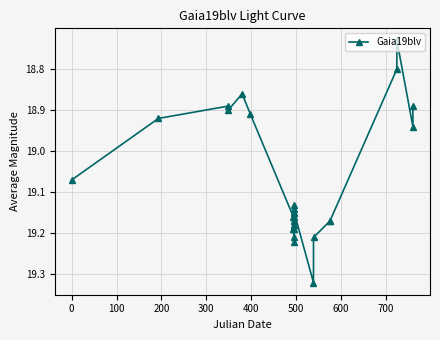

Count the number of values greater than 19.

20